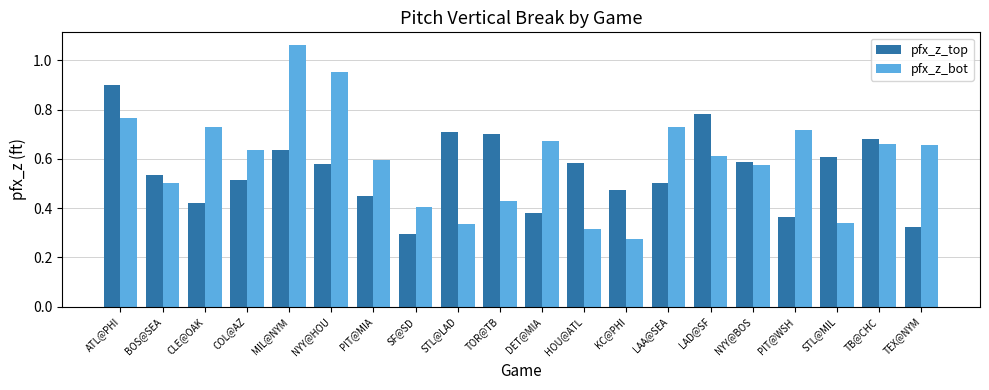

Where is pfx_z_top nearest to the value 0?

SF@SD